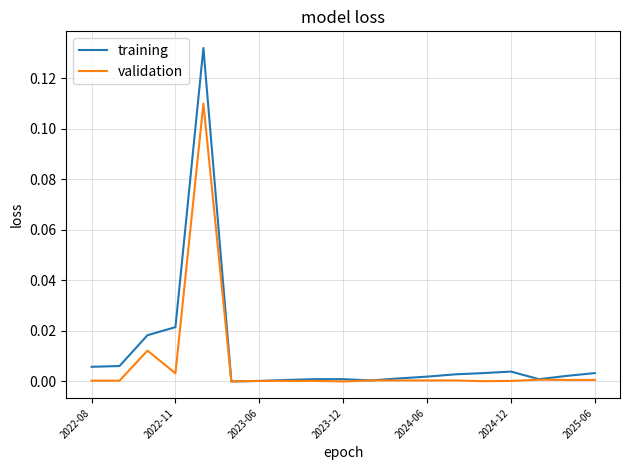

Which series has the largest range (max minus min)?

training